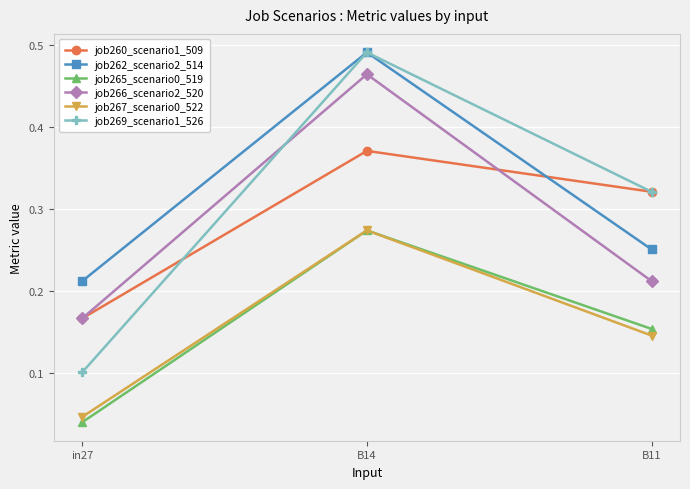

The value of job267_scenario0_522 at B14 is 0.4. True or false?

False